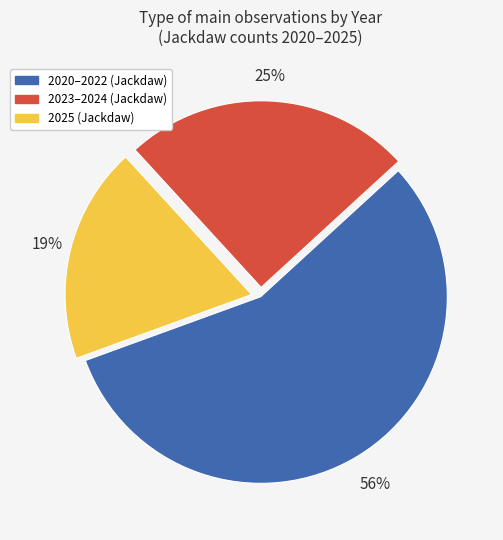

Which slice is the largest?

2020–2022 (Jackdaw)